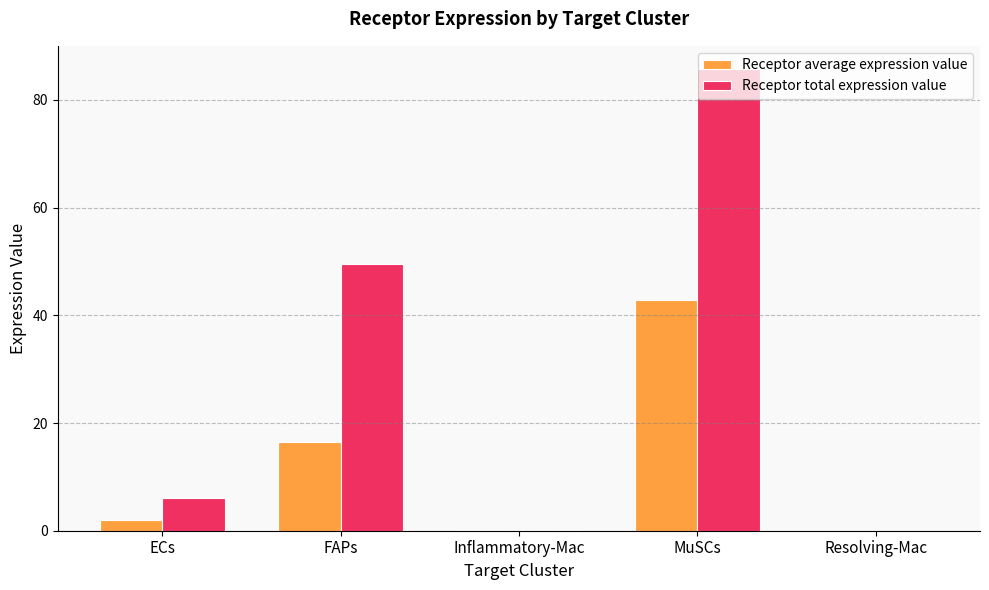

Which series has the largest total across all categories?

Receptor total expression value